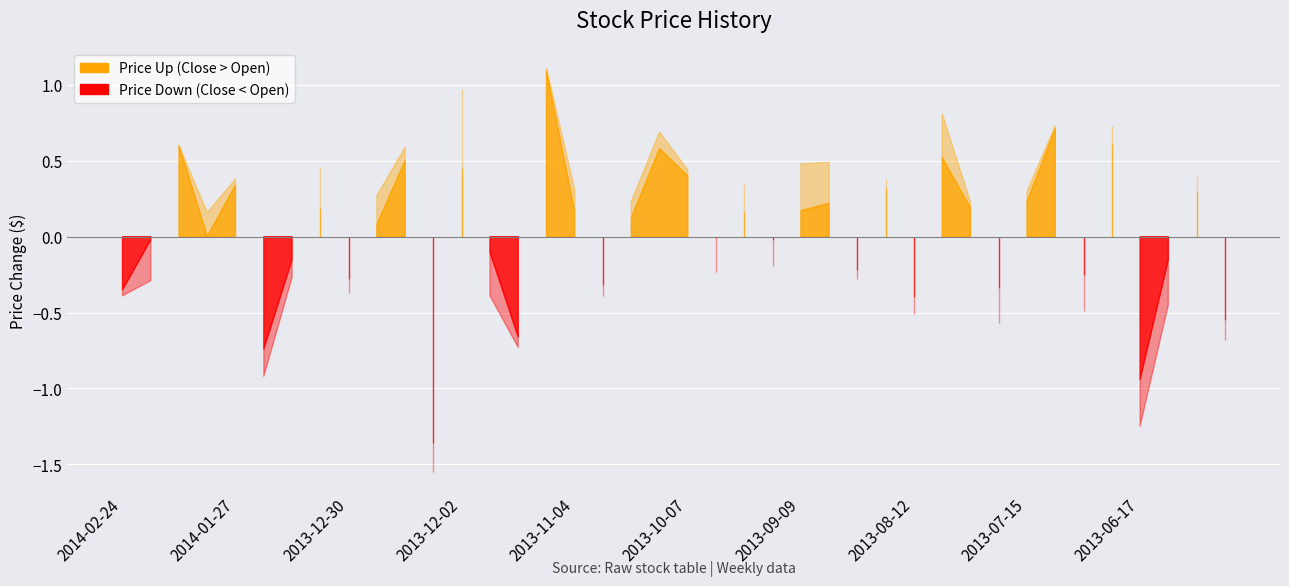

What is the label of the 22nd point from the left?

2013-09-30